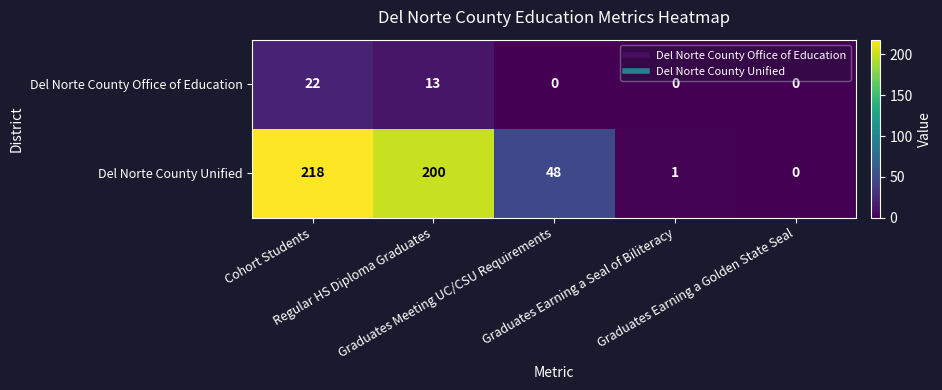

At Regular HS Diploma Graduates, list the series in order from largest to smallest.

Del Norte County Unified, Del Norte County Office of Education